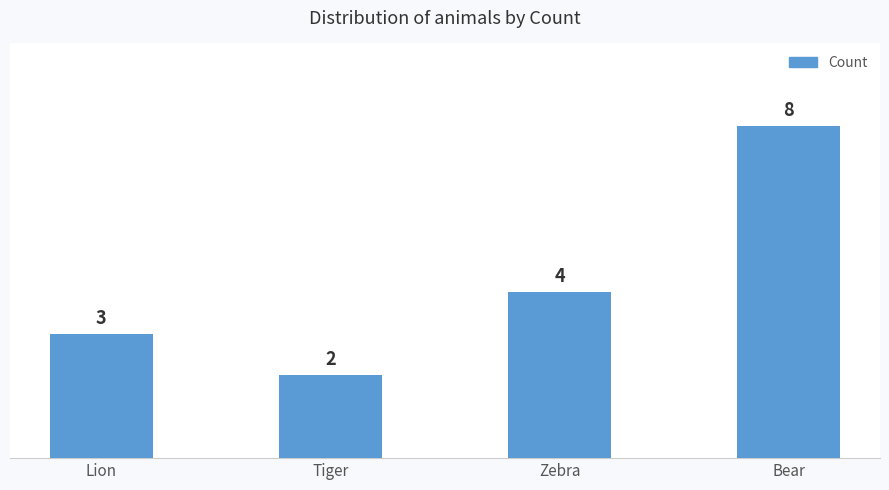

What is the label of the 2nd bar from the left?

Tiger